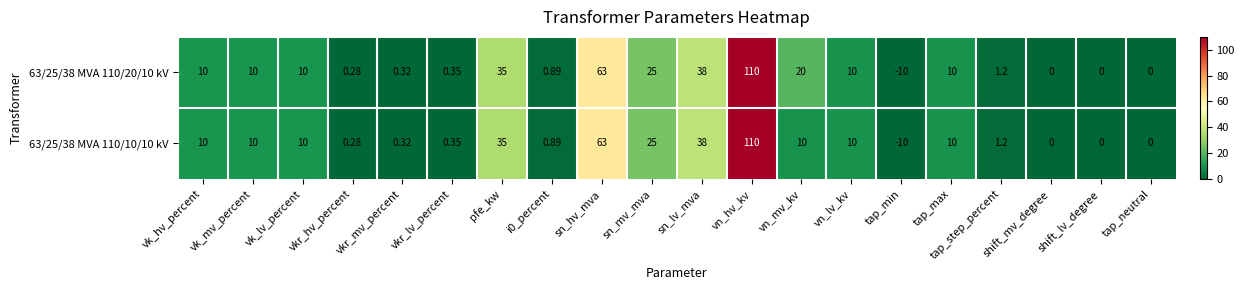

Which series has the largest total across all categories?

63/25/38 MVA 110/20/10 kV